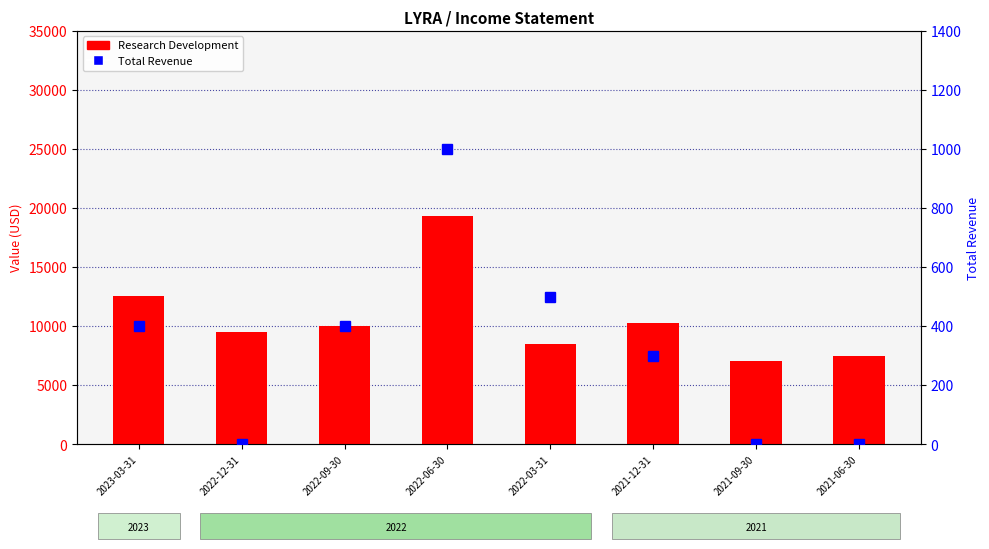

At which category is the sum across all series the highest?

2022-06-30